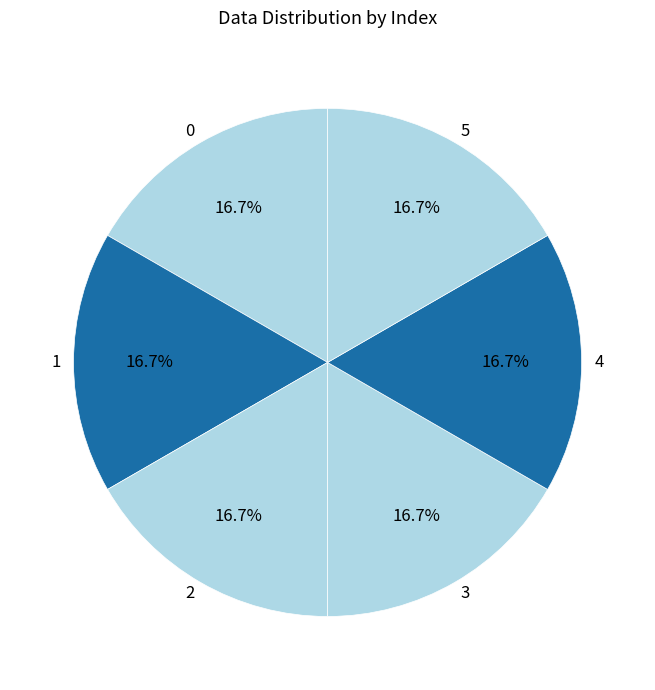

The 1 slice represents 7% of the pie. True or false?

False